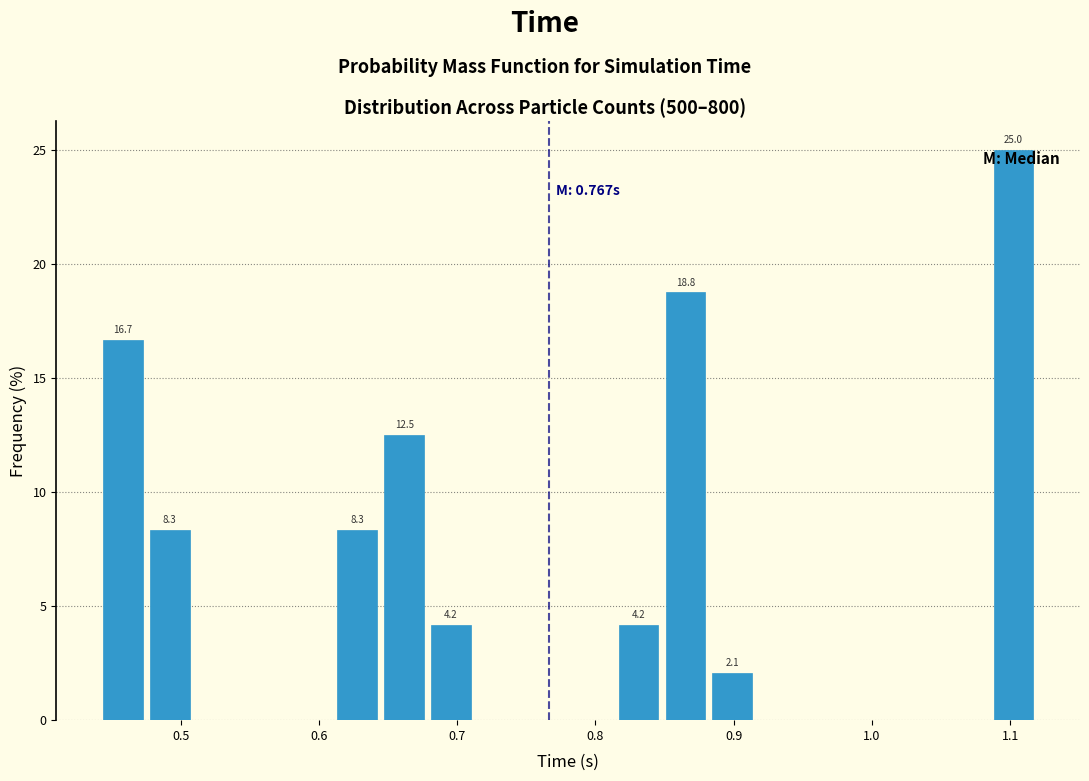

Around what value on the x-axis is the tallest bar? Give the approximate position of its centre, as read against the axis.

1.10